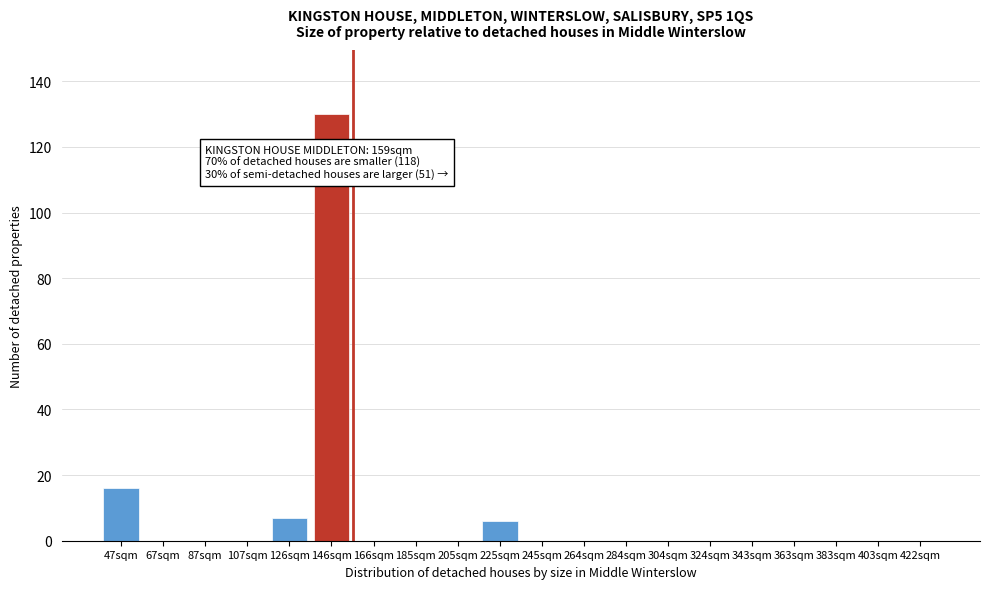

Reading left to right, extract all data points from this chart.

47sqm=16	67sqm=0	87sqm=0	107sqm=0	126sqm=7	146sqm=130	166sqm=0	185sqm=0	205sqm=0	225sqm=6	245sqm=0	264sqm=0	284sqm=0	304sqm=0	324sqm=0	343sqm=0	363sqm=0	383sqm=0	403sqm=0	422sqm=0